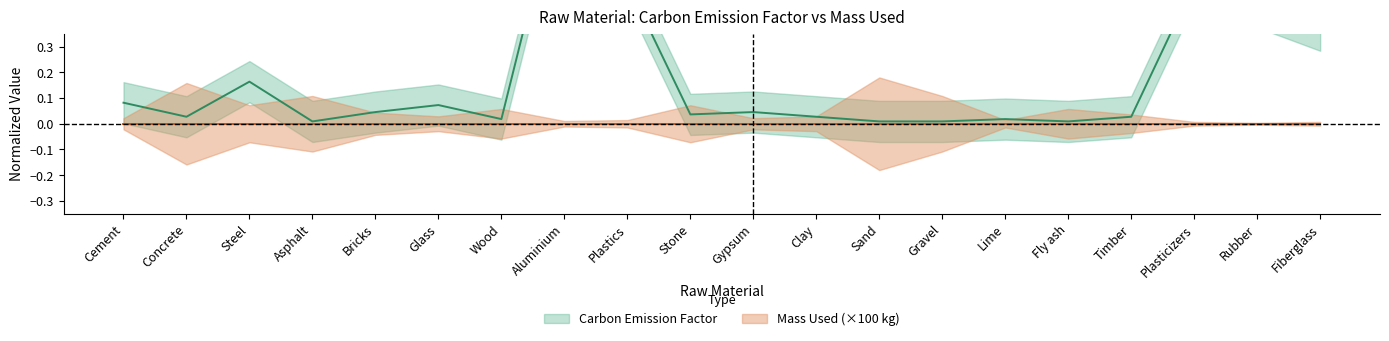

What is the sum of all values?

3.5